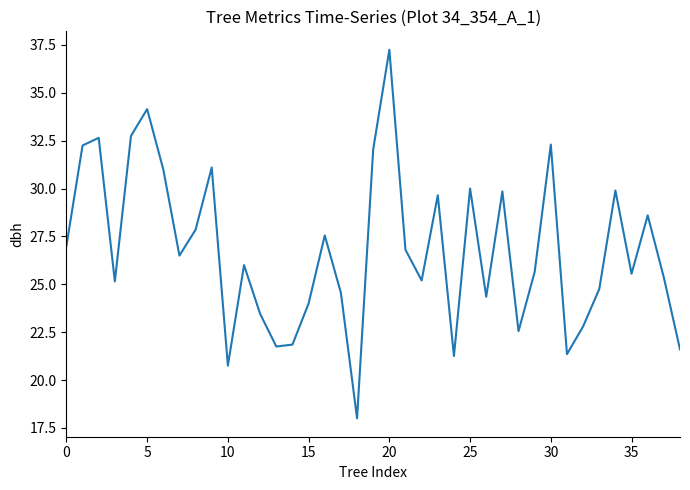

How many interior local valleys (lower than both neighbors) does the data have?

11